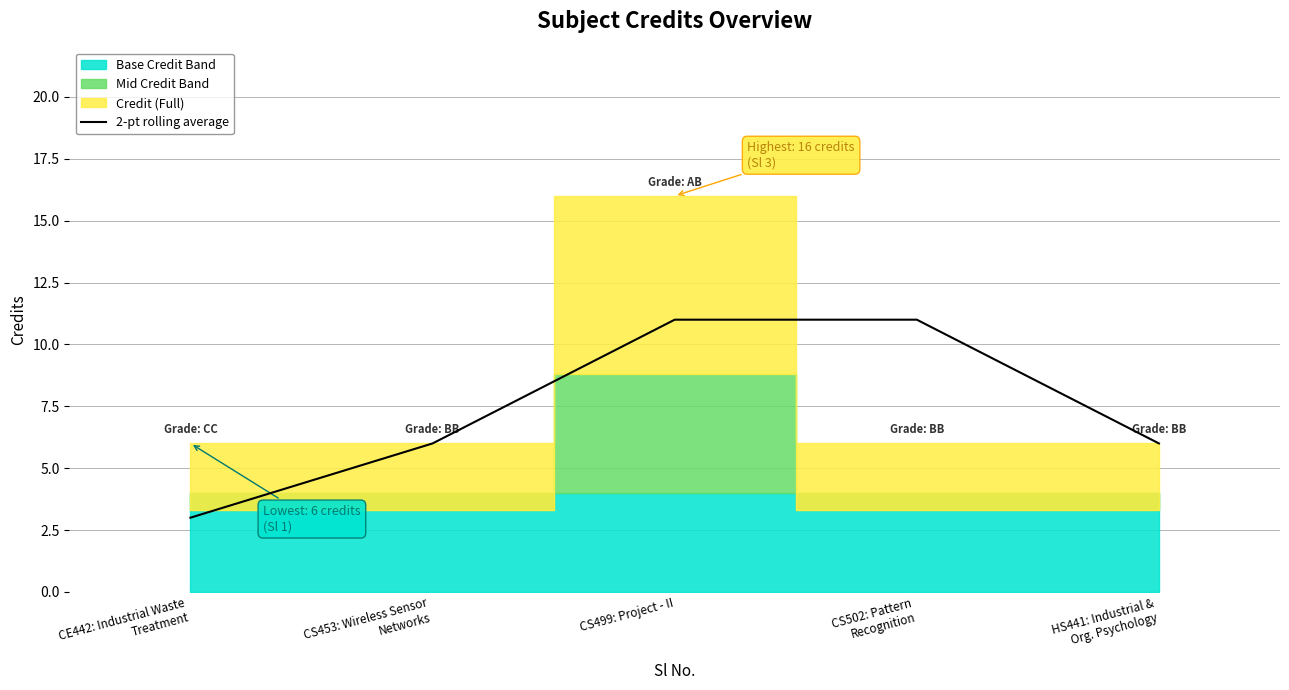

The chart shows a value of 3 at CE442: Industrial Waste
Treatment. True or false?

True